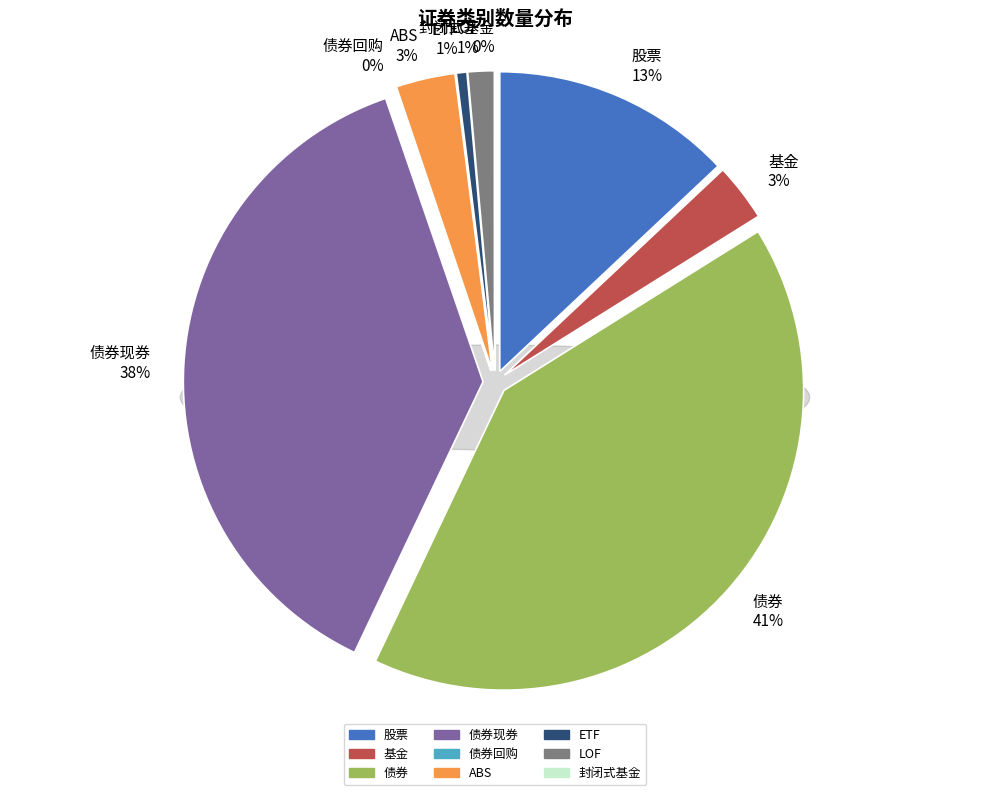

How many slices are in this pie chart?

9